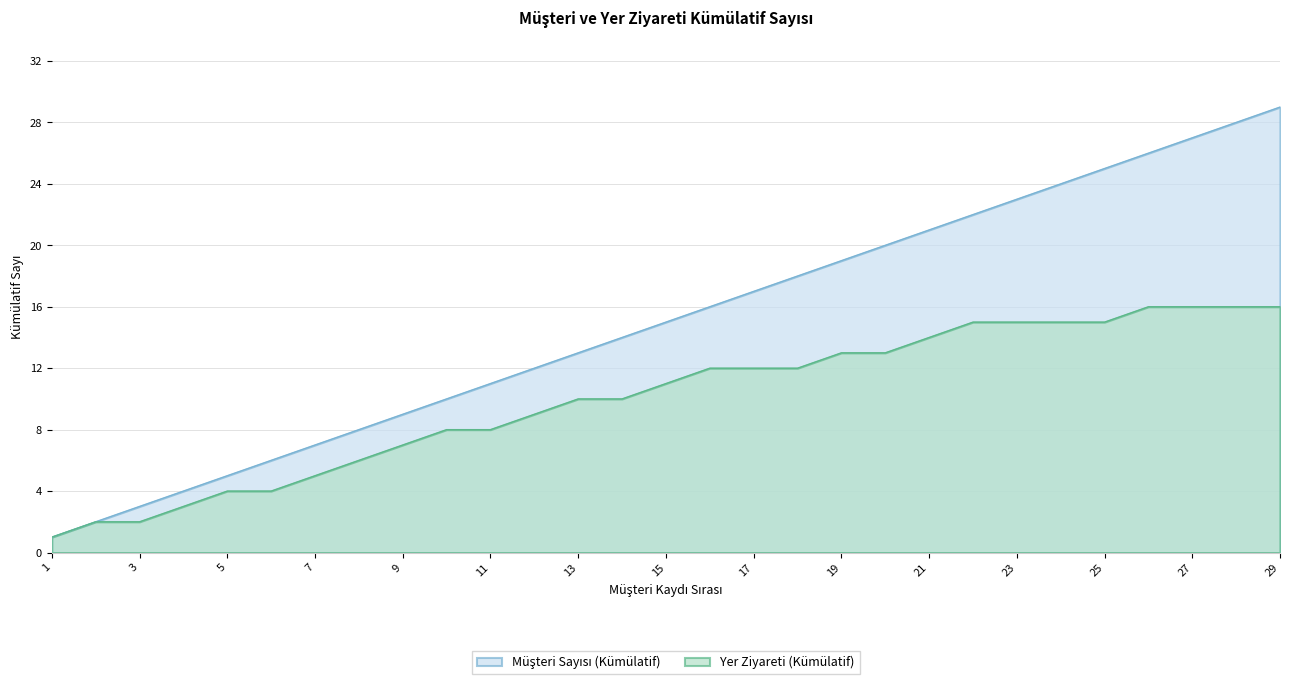

Does the chart have visible grid lines?

Yes